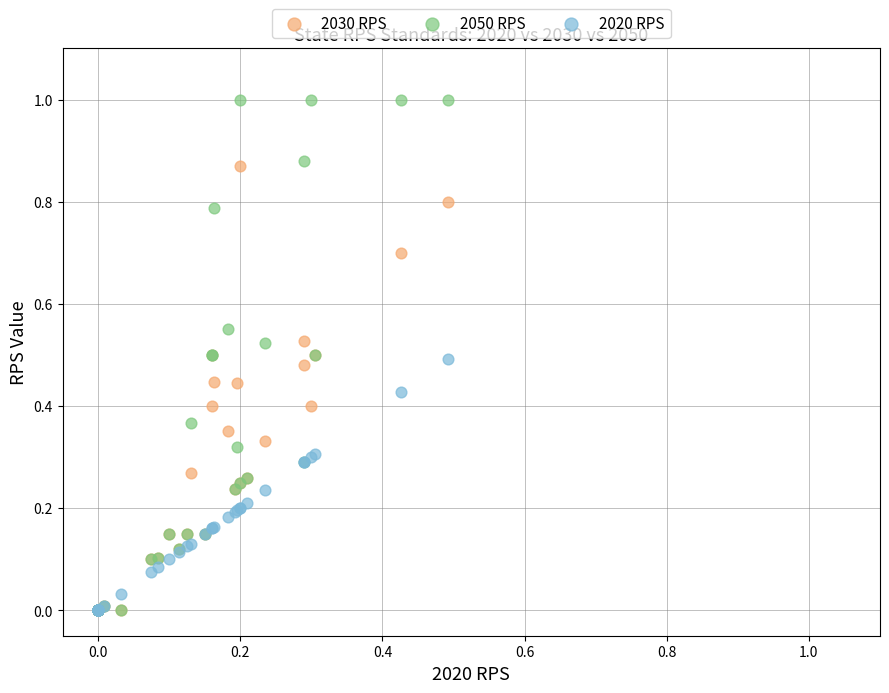

Which series has the largest Y range (max minus min)?

2050 RPS